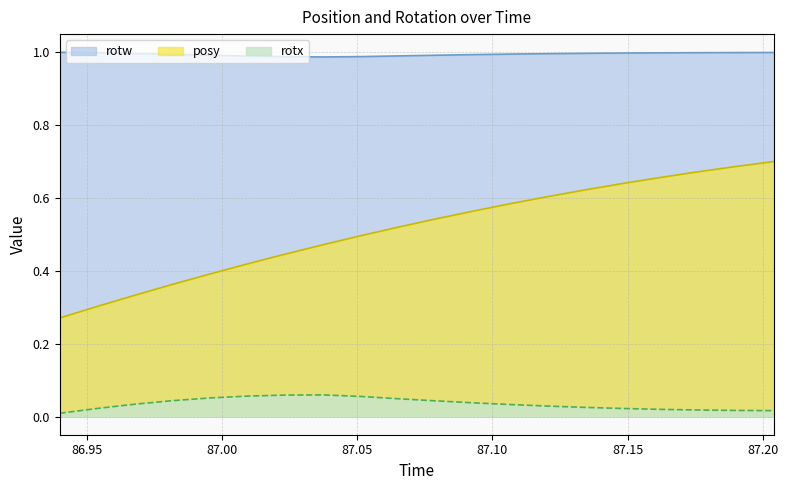

What is the total value across all series at 87.14856?

1.7